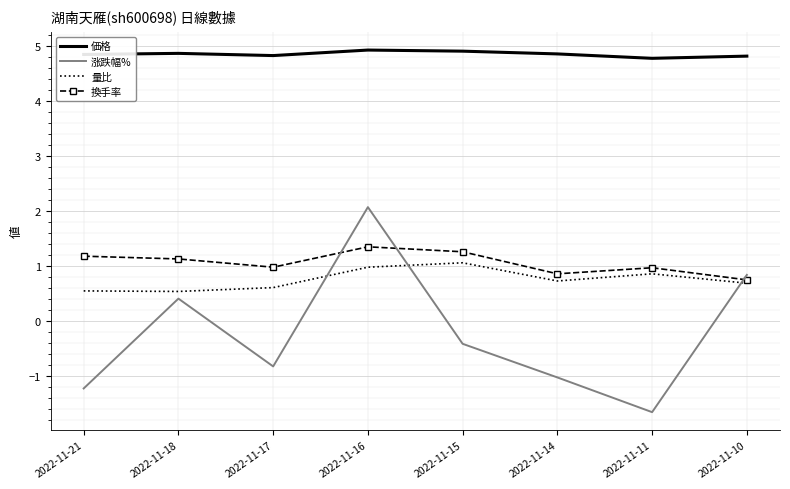

Which series has the widest spread of values?

涨跌幅%